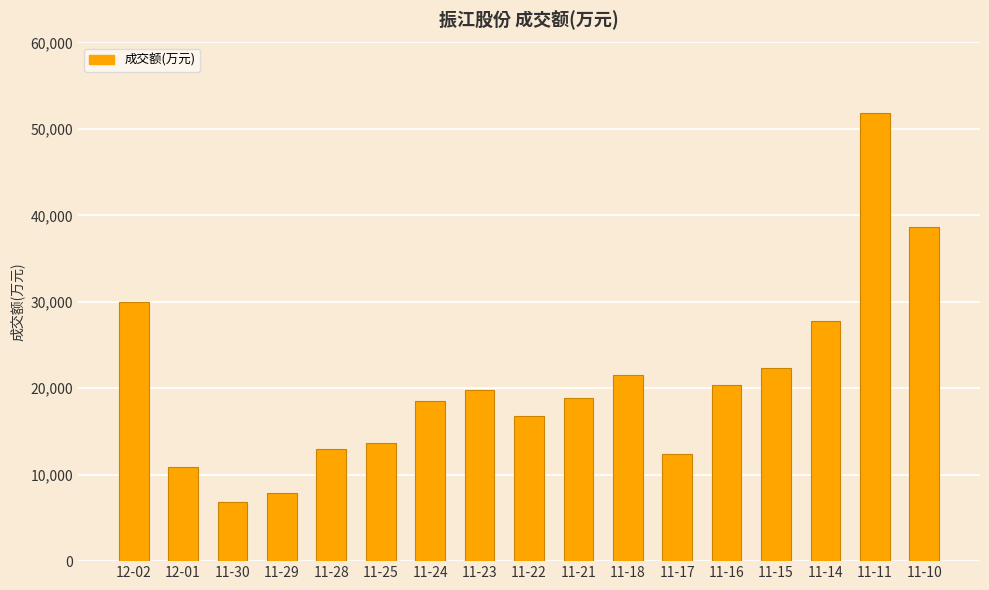

What is the average value?

20649